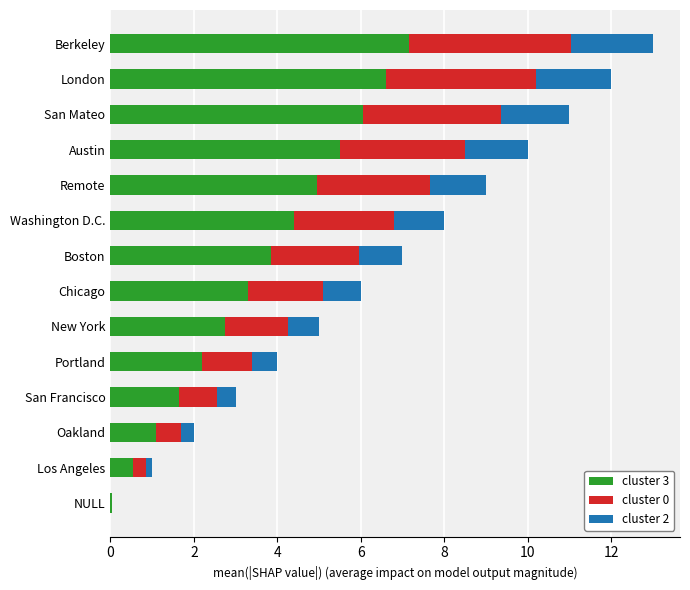

Is it true that cluster 3 equals 1.1 at Washington D.C.?

False